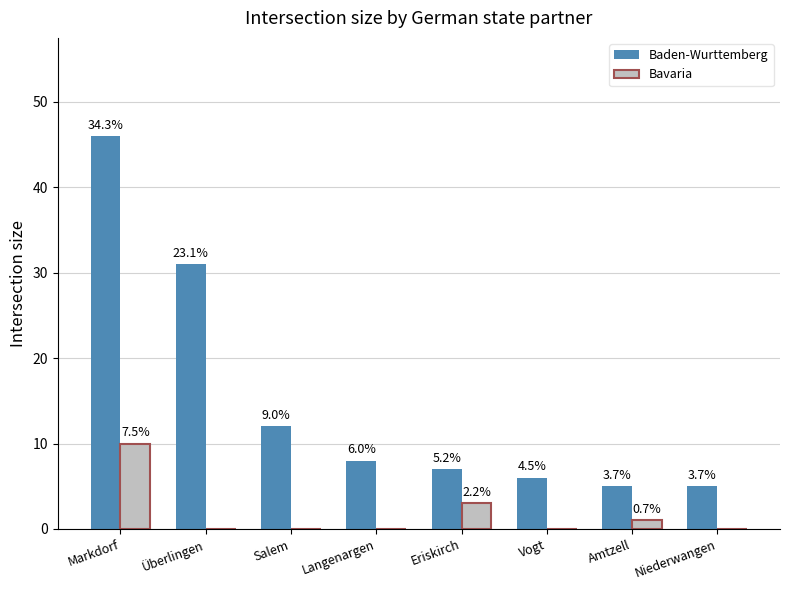

What is the label of the 6th bar from the right?

Salem